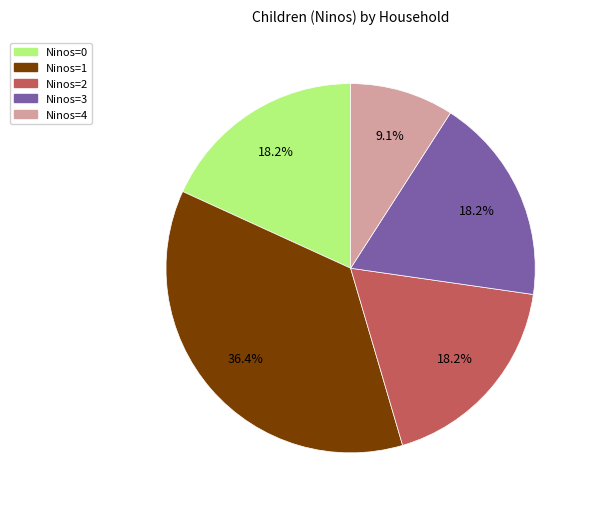

How many slices are in this pie chart?

5